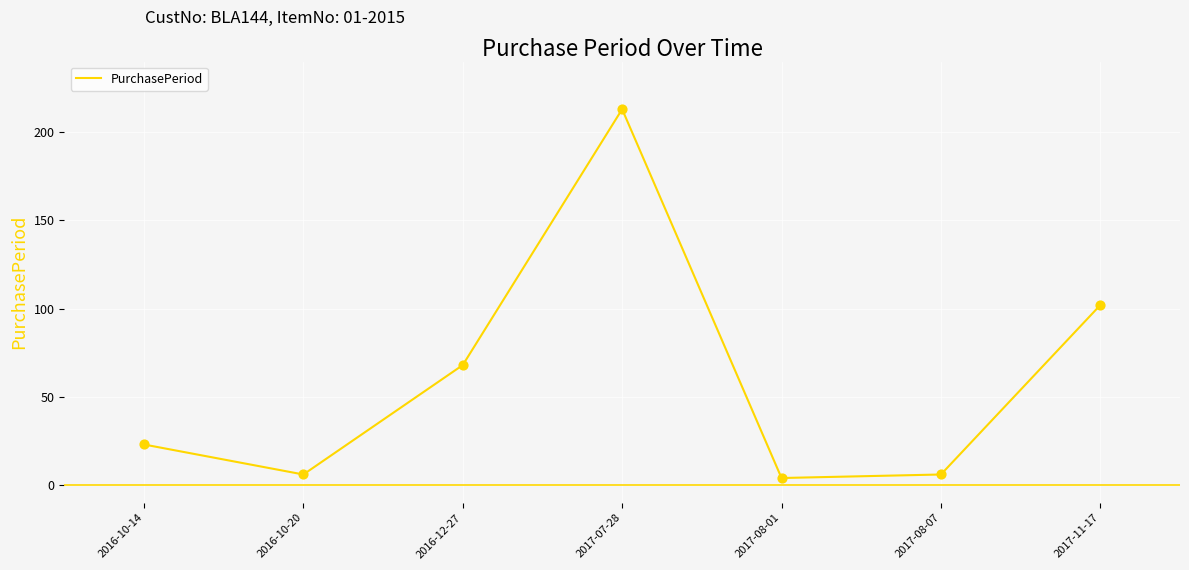

What is the ratio of the value at 2017-08-01 to the value at 2016-10-14?

0.2